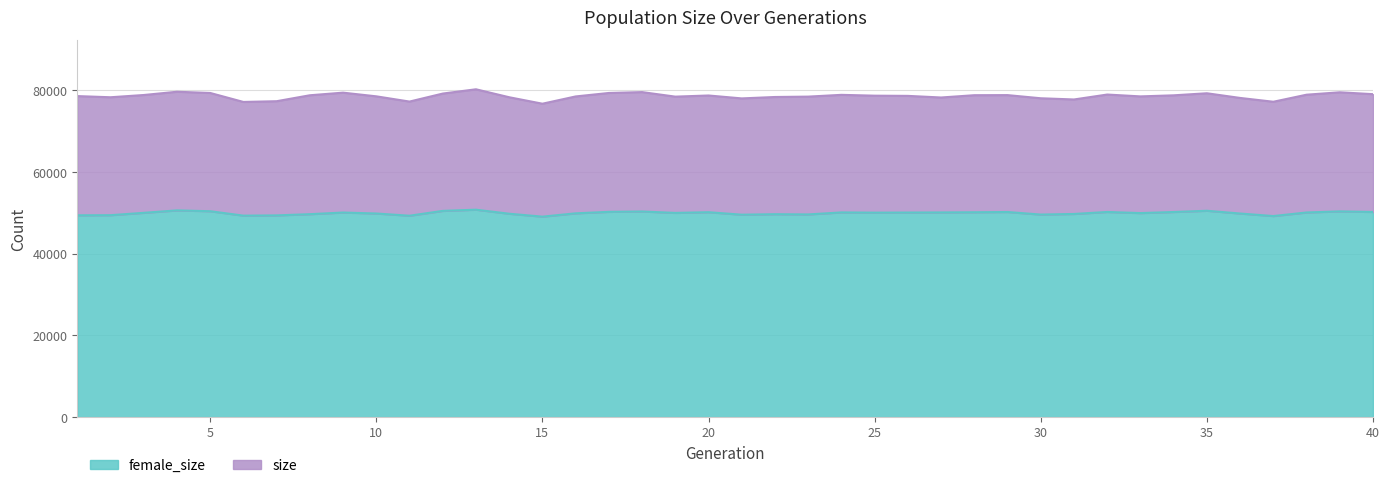

What is the difference between the maximum and second lowest values in the size series?

3100